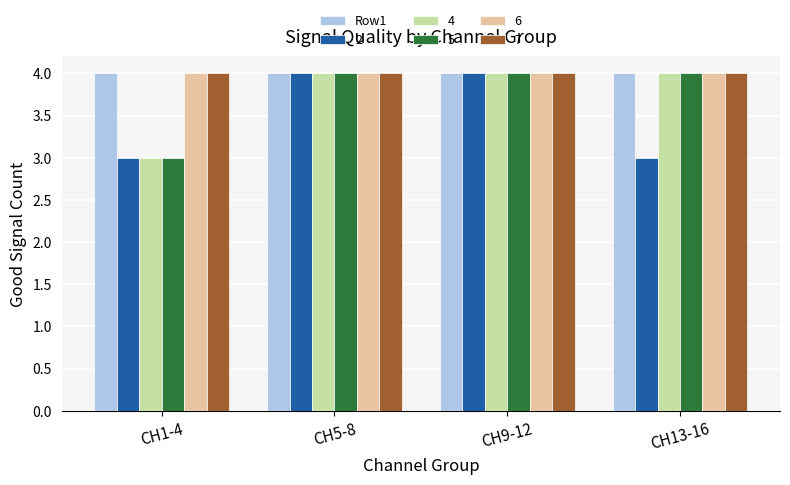

What is the sum of all 6 values?

16